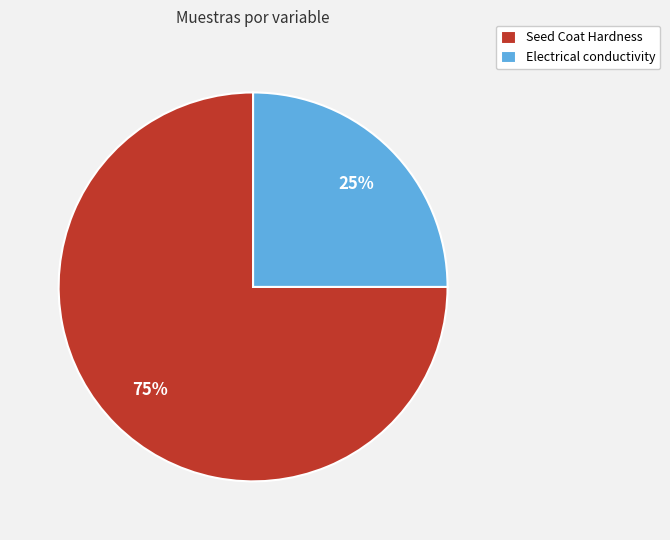

To the nearest percent, what is the difference between the largest and smallest slice percentages?

50%